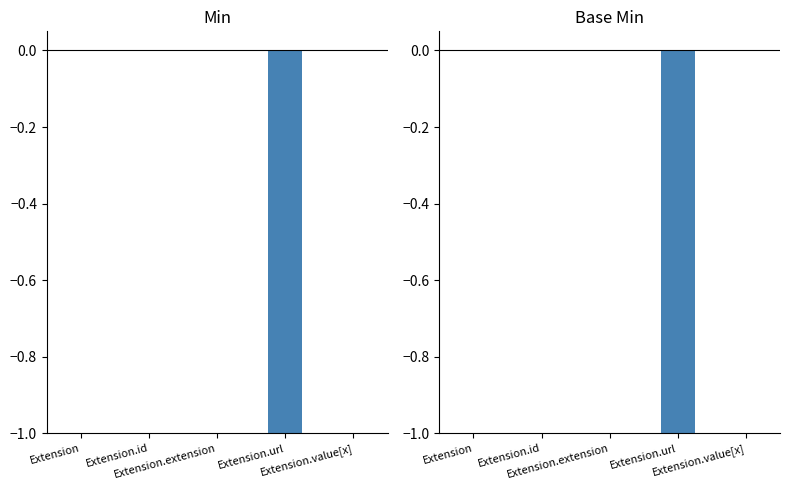

At which category is the sum across all series the highest?

Extension